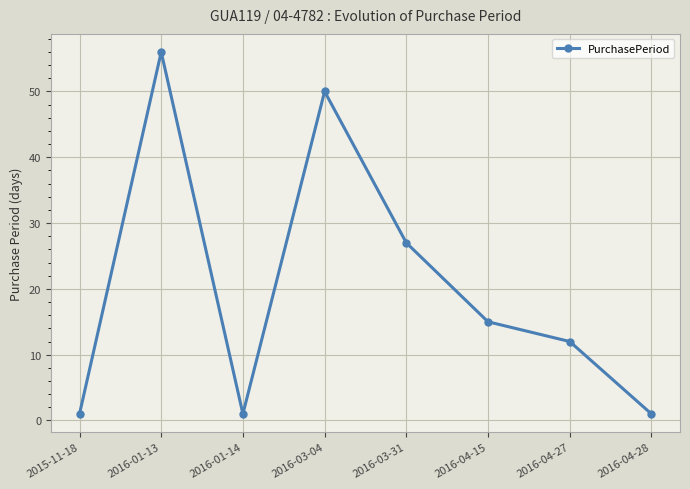

How many series are shown in this chart?

1